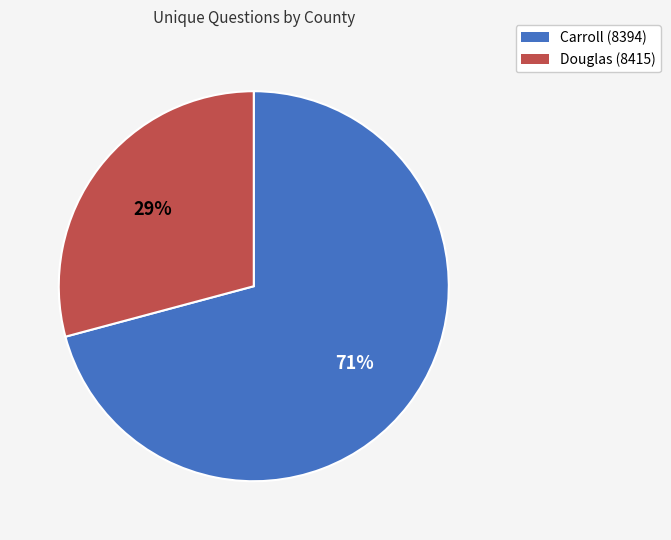

To the nearest percent, what is the combined percentage of Carroll (8394) and Douglas (8415)?

100%